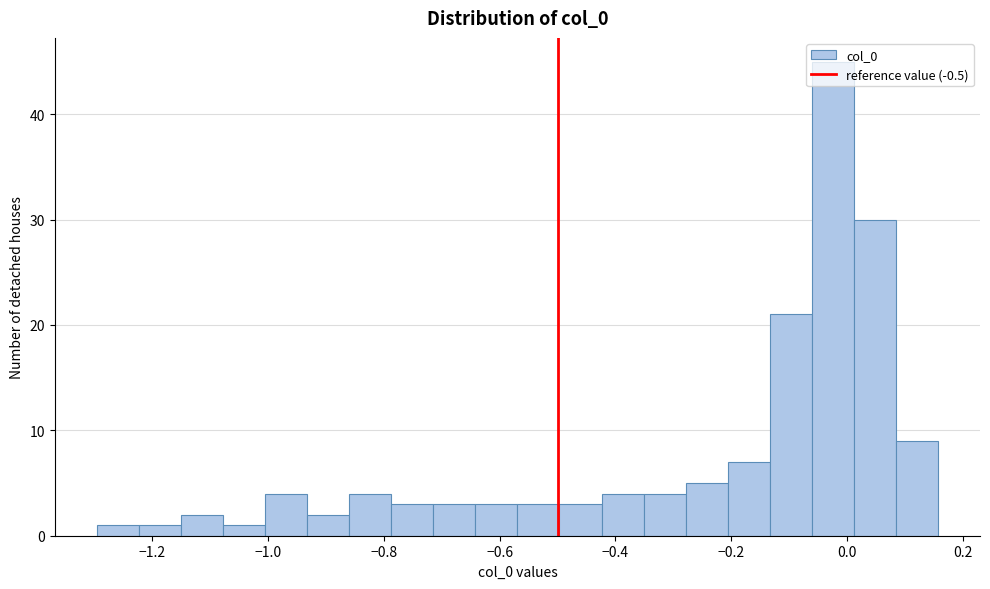

Read against the x-axis, roughly where is the centre of the tallest bar?

-0.02